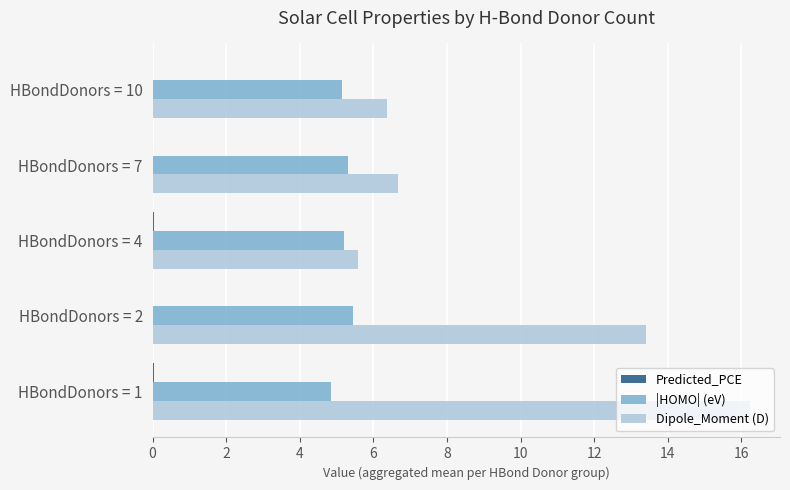

The Dipole_Moment (D) series shows 16.2 at HBondDonors = 1. True or false?

True